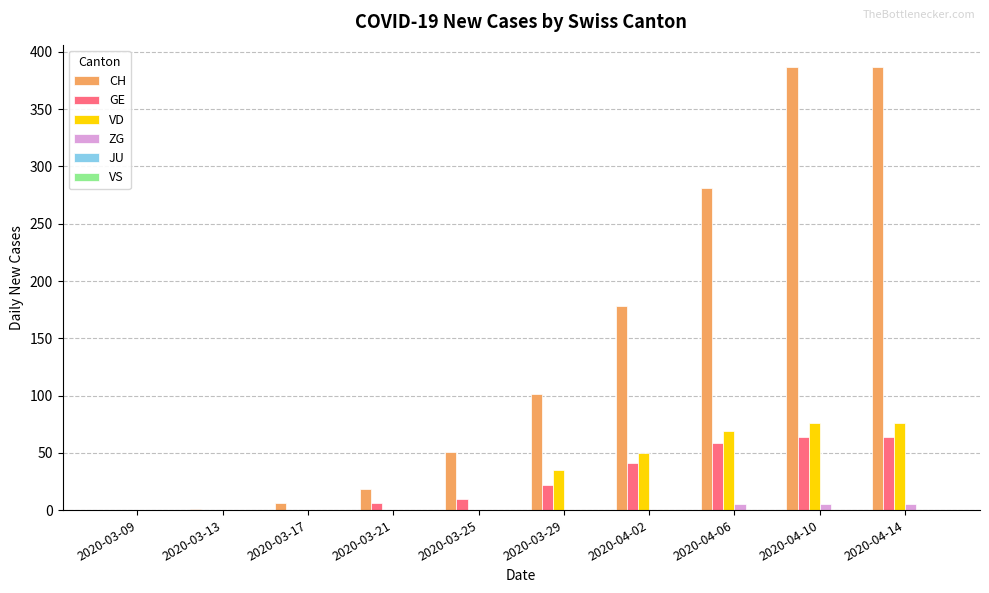

What is the maximum value for CH?

387